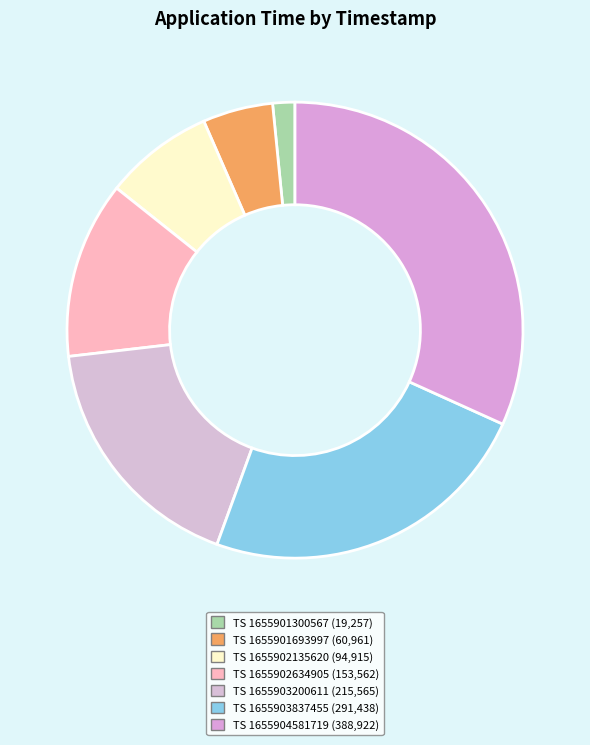

Count the number of slices in the pie.

7